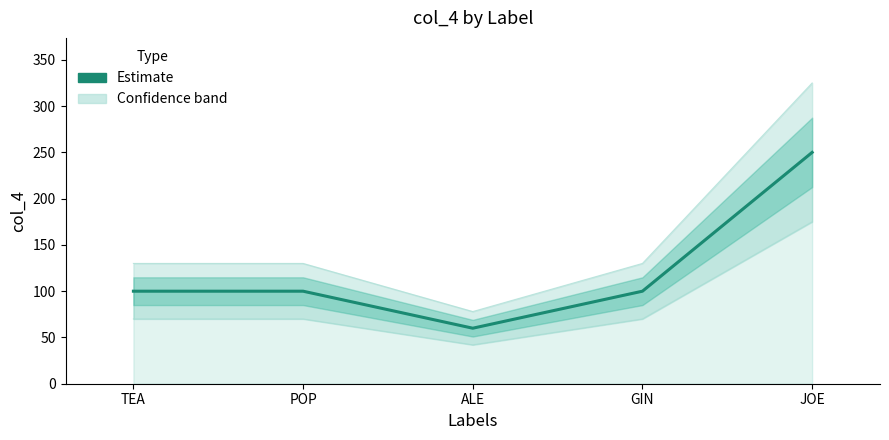

How many interior local valleys (lower than both neighbors) does the data have?

1